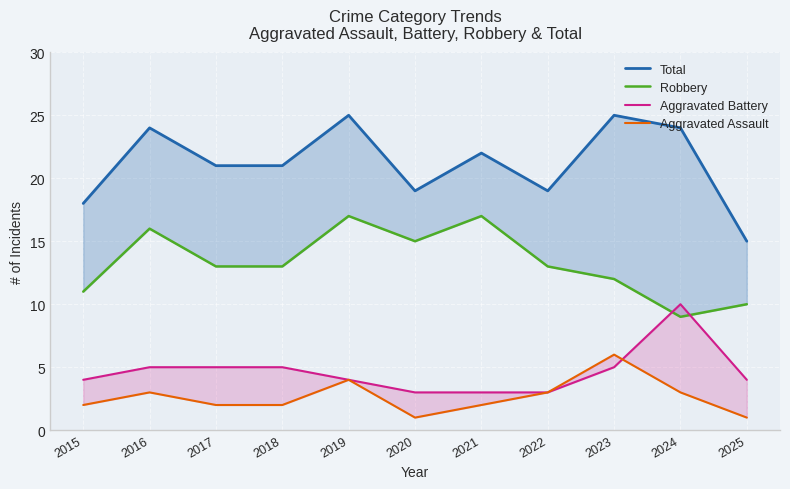

True or false: Aggravated Battery has more than 1 points higher than both neighbors.

False